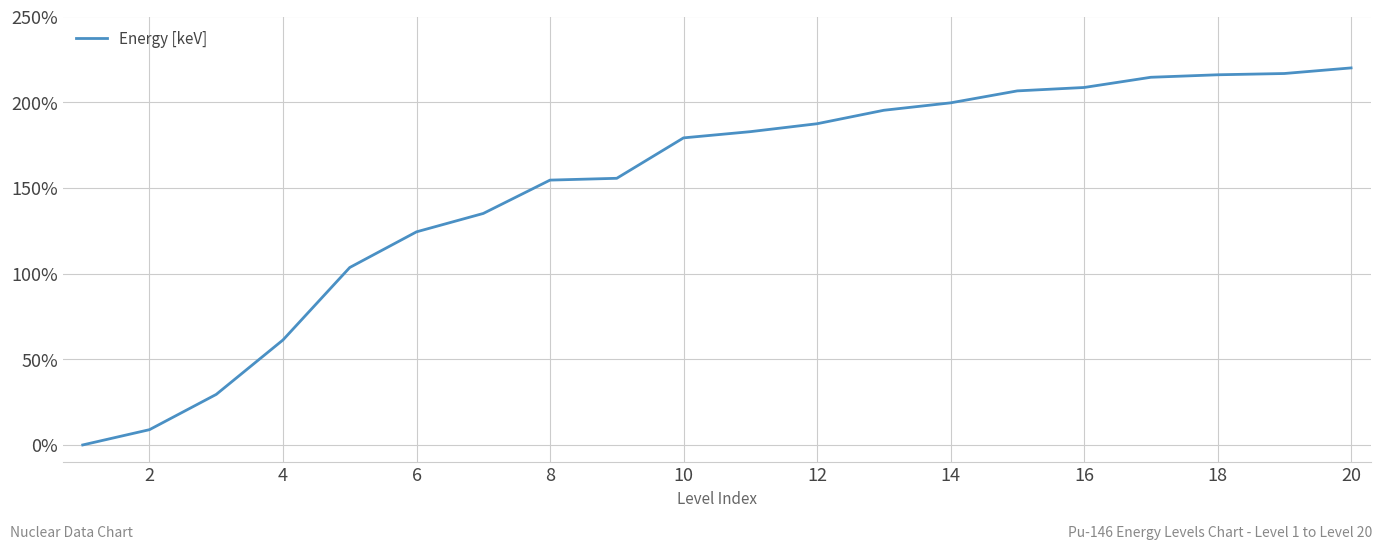

What is the greatest value displayed?

220.0